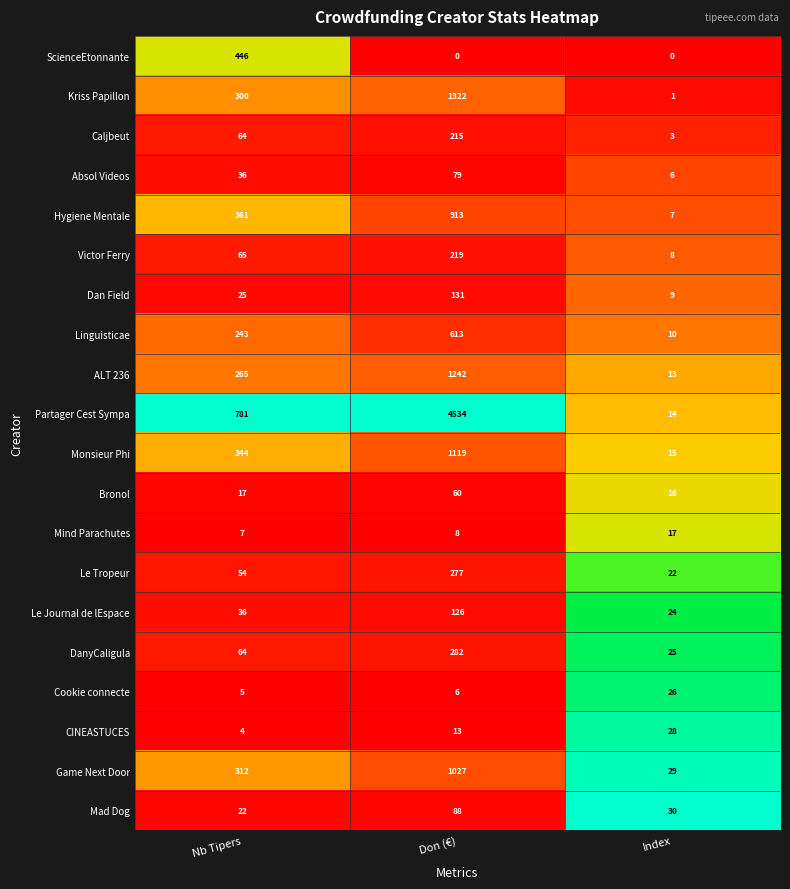

The Mad Dog series shows 9 at Nb Tipers. True or false?

False